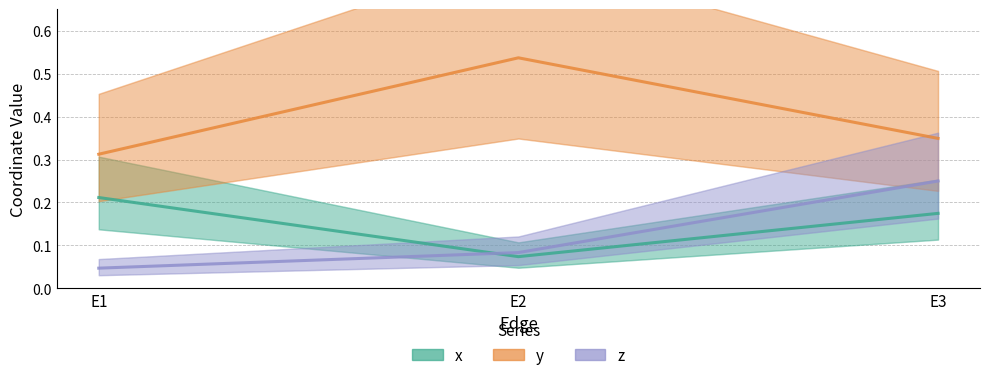

What is the maximum value shown in the chart?

0.5